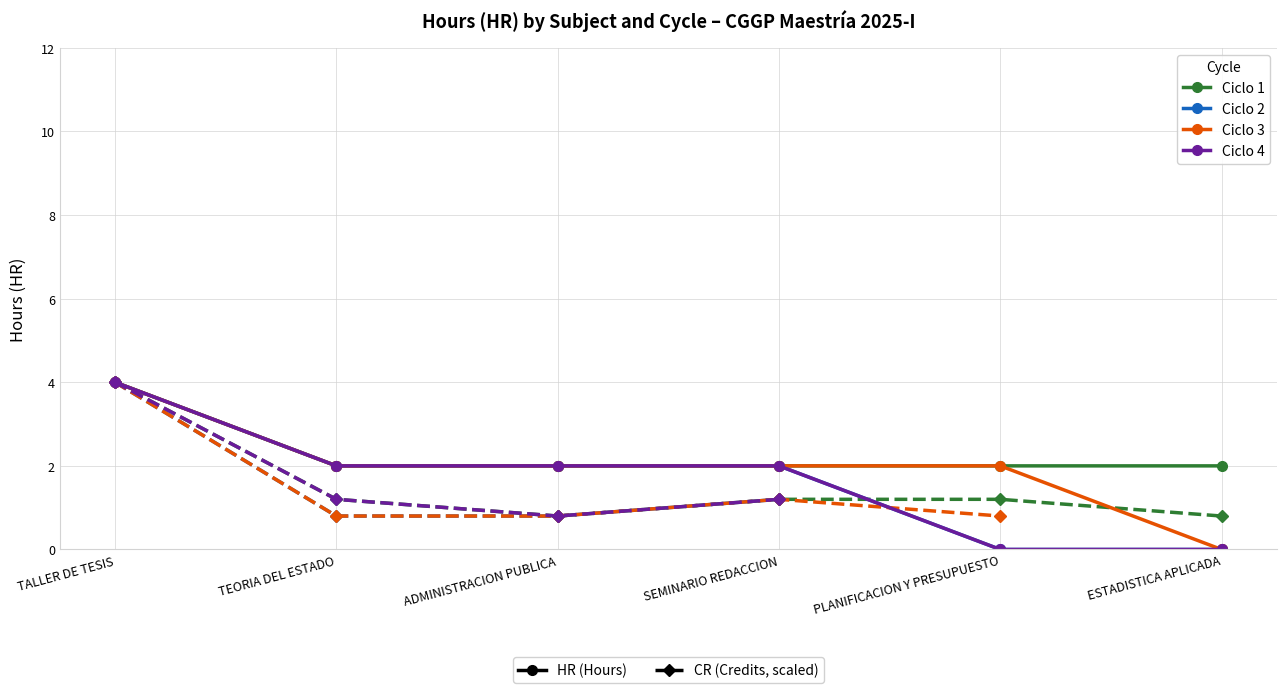

Where is Ciclo 1 nearest to the value 3?

TALLER DE TESIS